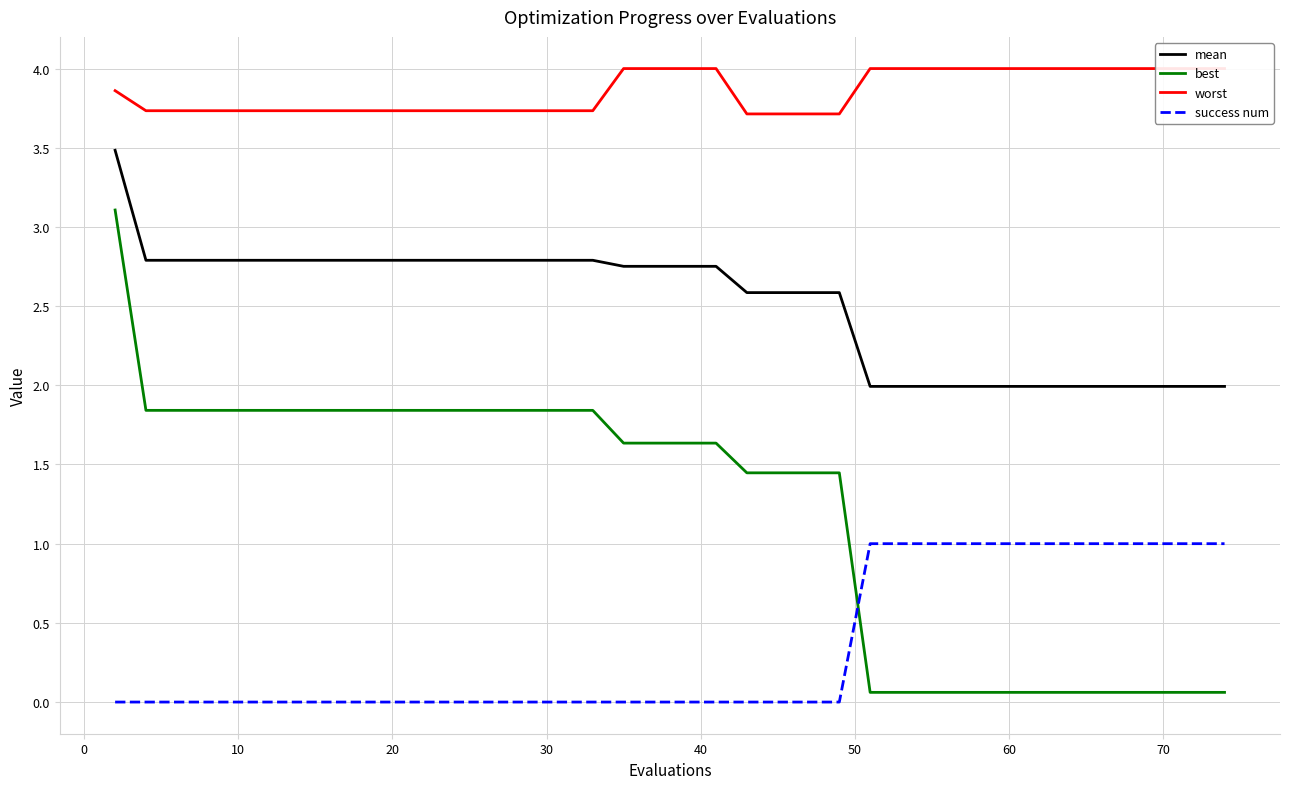

Count the number of categories in the chart.

40